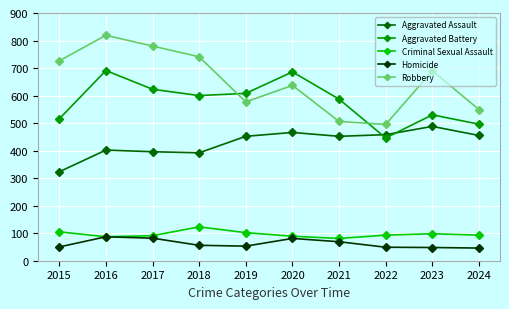

At which label does Robbery first exceed 690?

2015